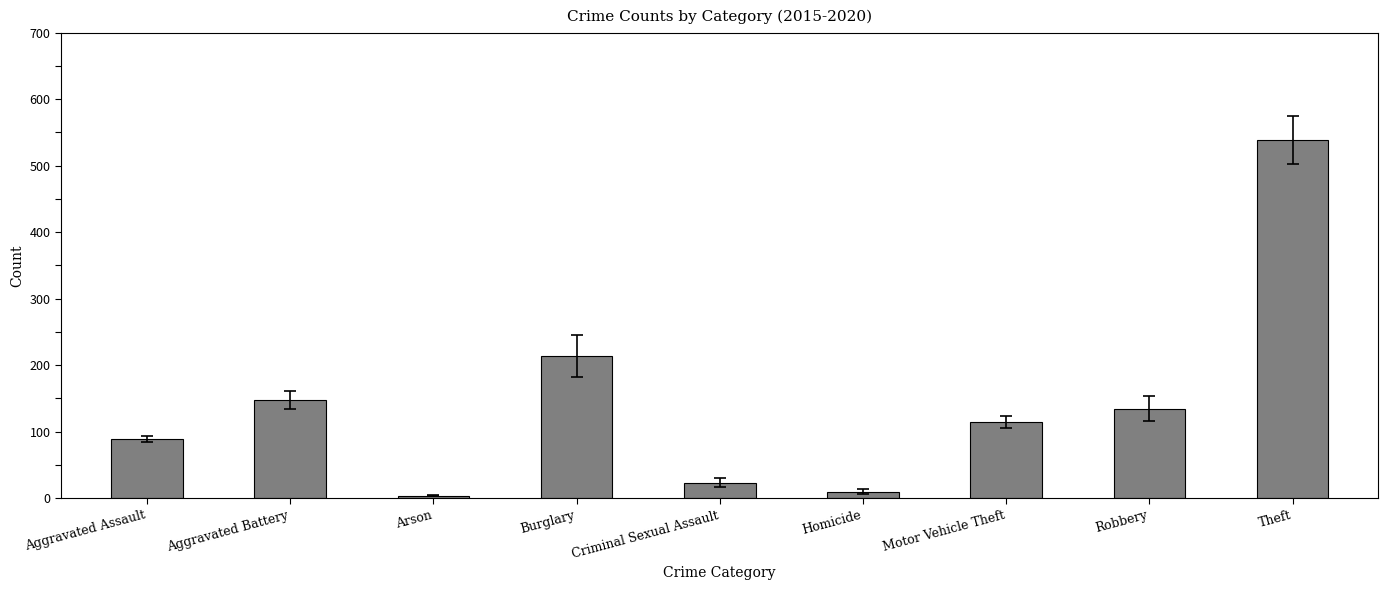

What is the ratio of the value at Arson to the value at Homicide?

0.4